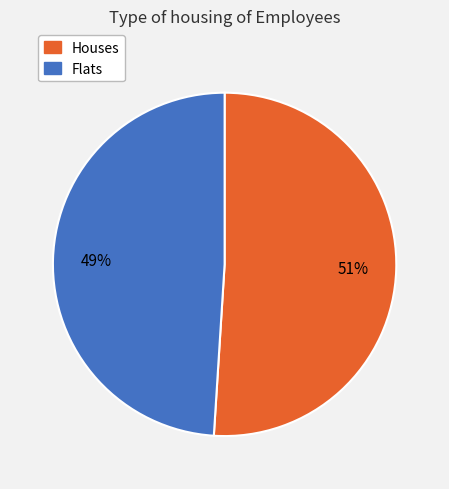

Count the number of slices in the pie.

2